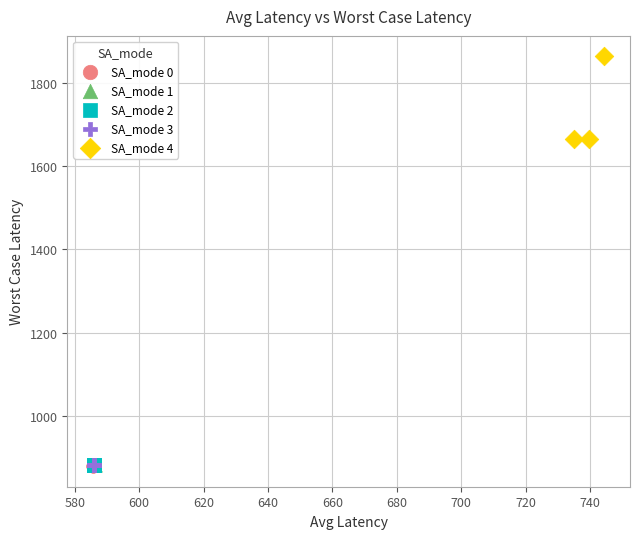

Which series contains the highest Y value?

SA_mode 4